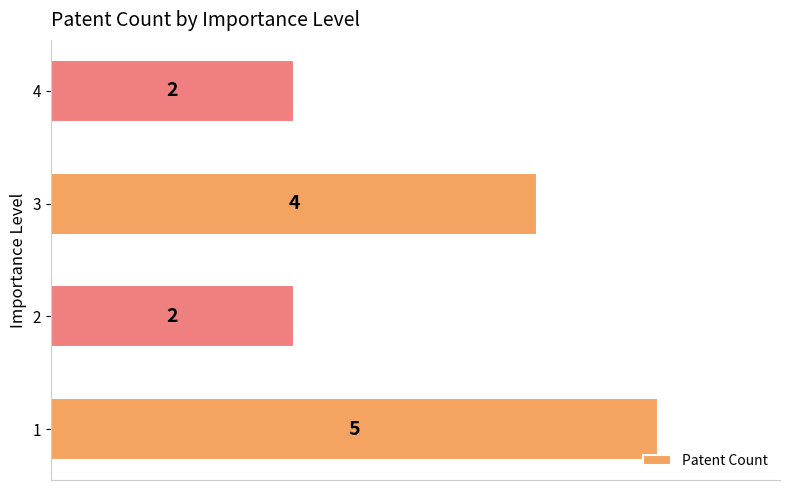

What is the sum of the values at 3 and 1?

9